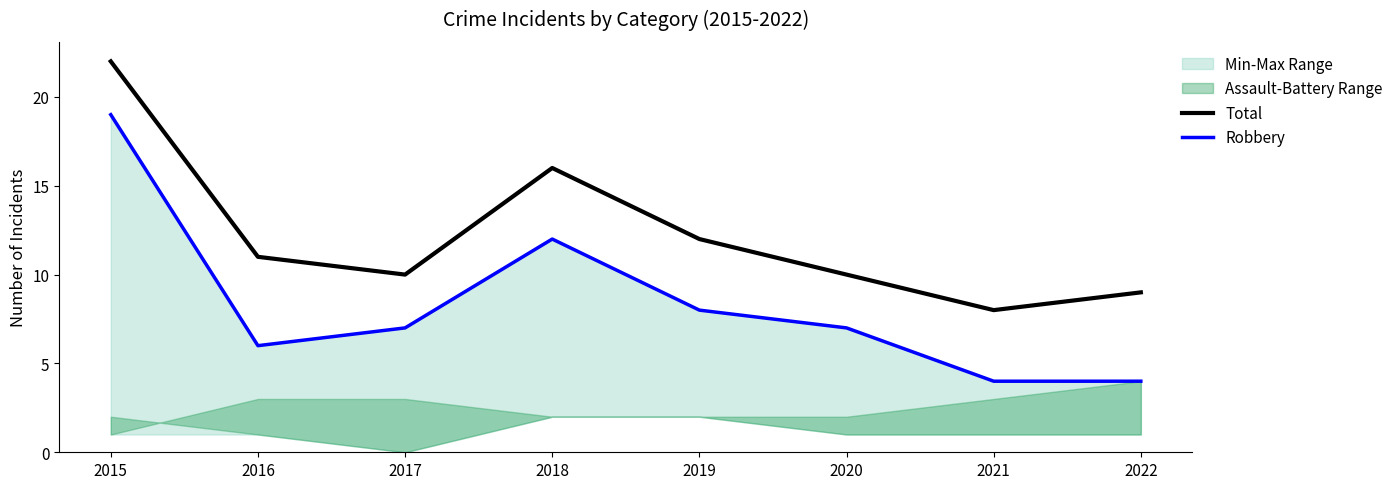

Reading left to right, list all the values displayed in this chart.

Total: 22	11	10	16	12	10	8	9
Robbery: 19	6	7	12	8	7	4	4